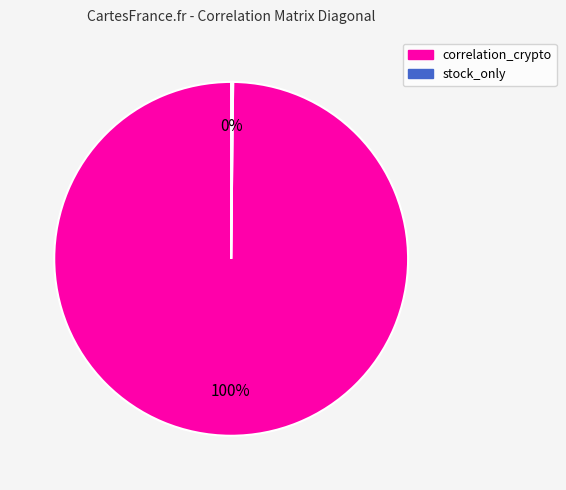

To the nearest percent, what is the average slice percentage?

50%